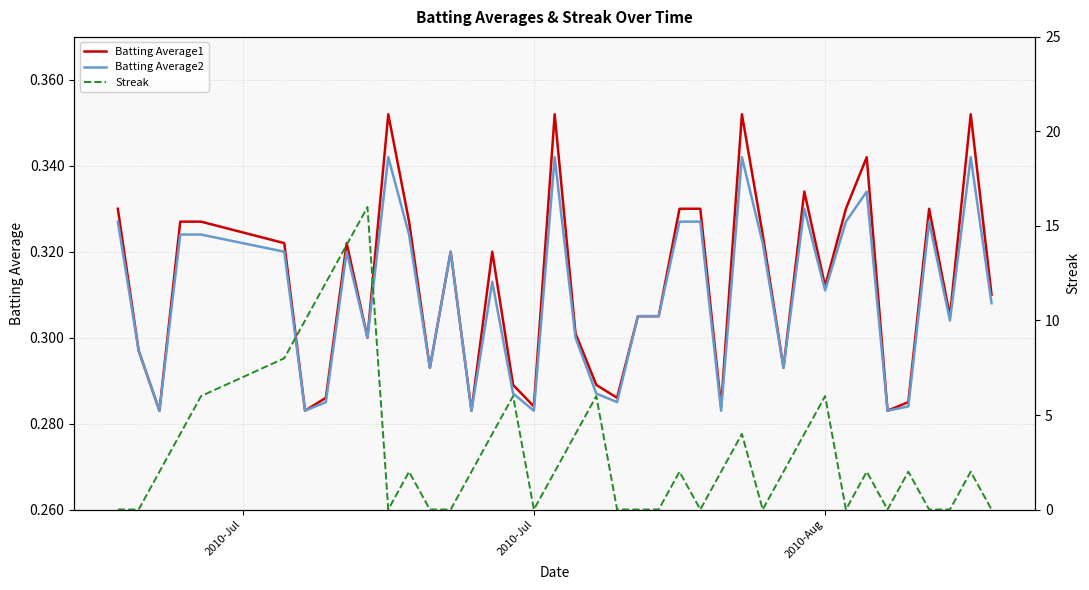

The Batting Average2 series shows 0.5 at 2010-Aug. True or false?

False